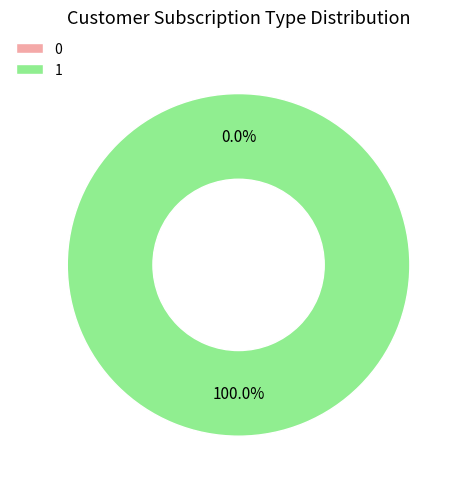

To the nearest percent, what is the difference between the 1 and 0 slice percentages?

100%